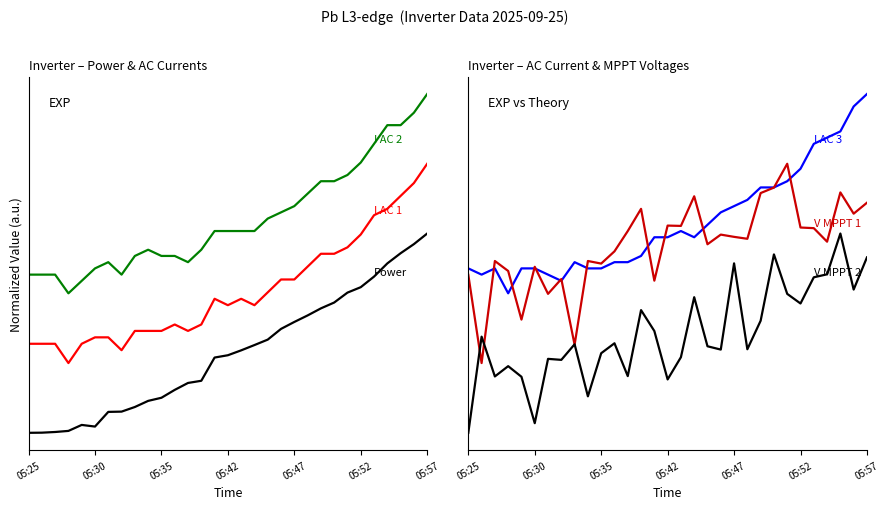

True or false: V MPPT 1(V) and Power(W) intersect in this chart.

False